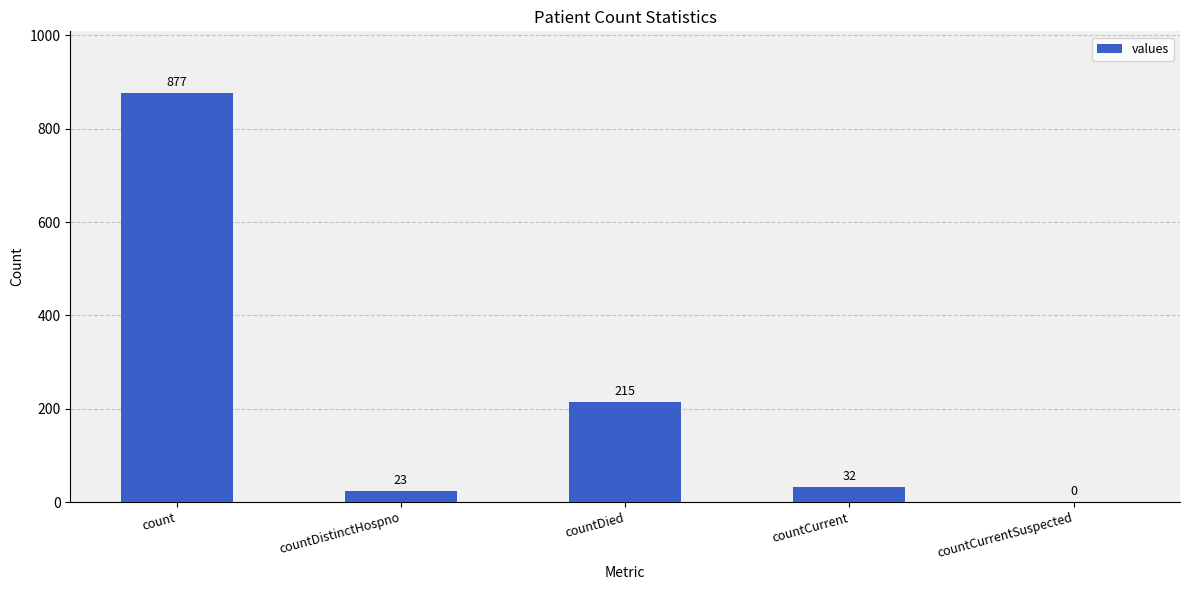

Is it true that the value at countDied is 295?

False